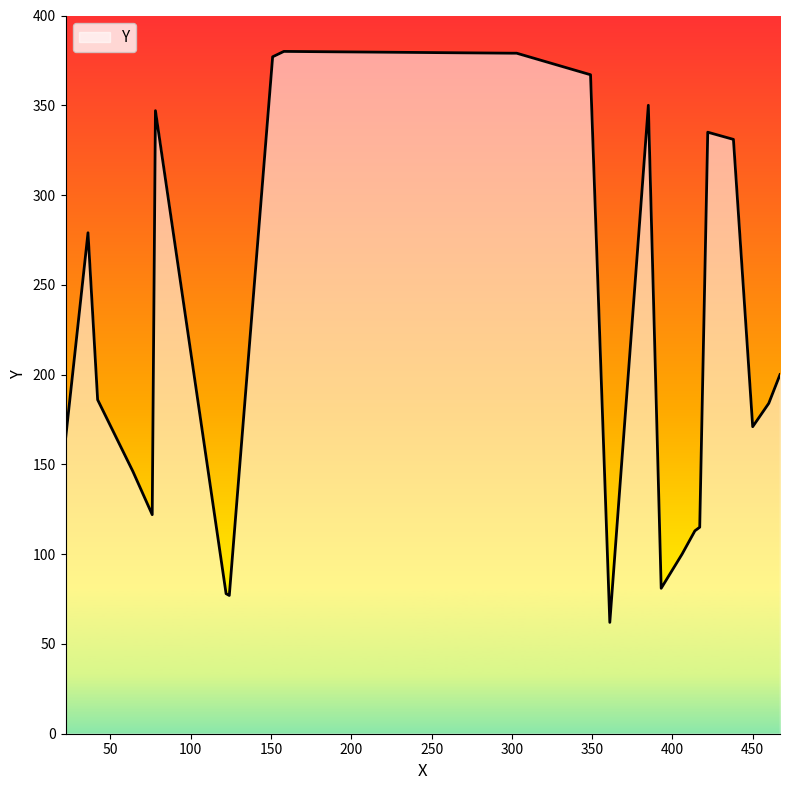

What is the difference between the maximum and minimum values?

318